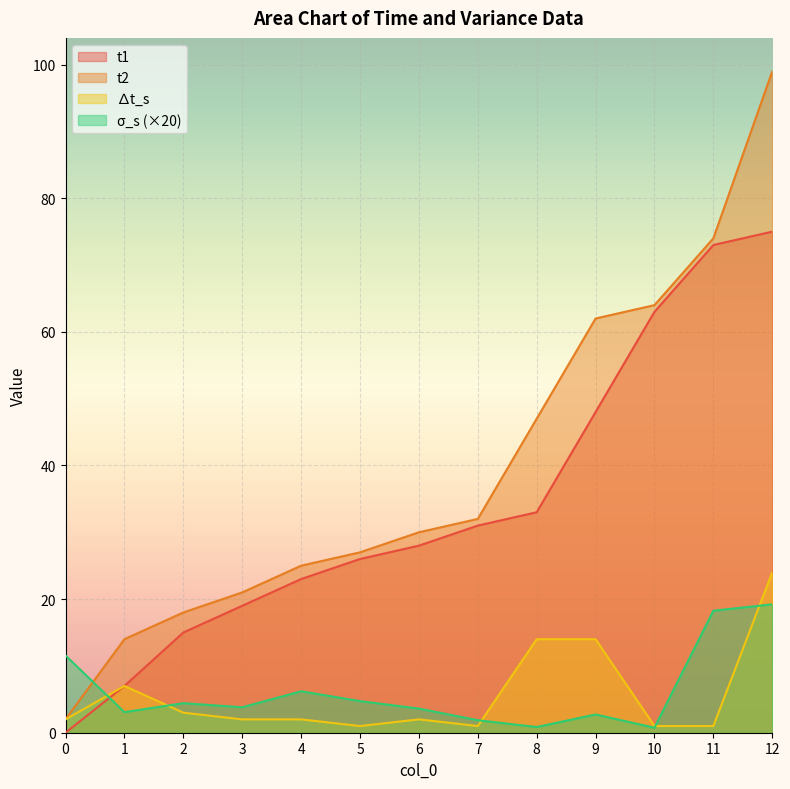

What is the sum of all t1 values?

441.0